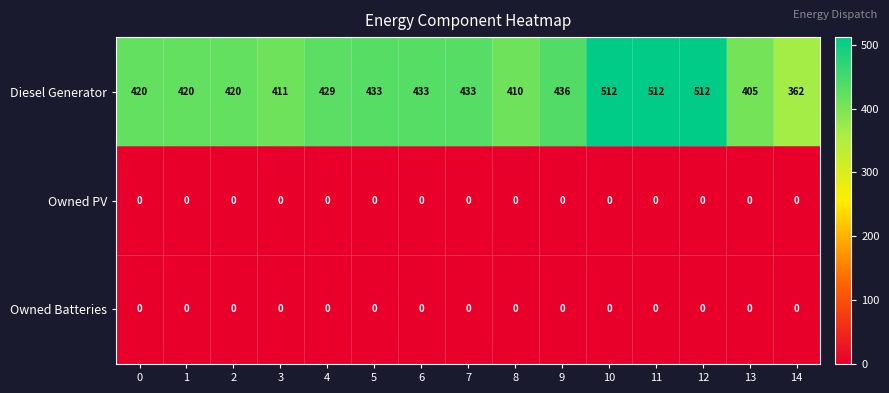

The Diesel Generator series shows 590 at 0. True or false?

False